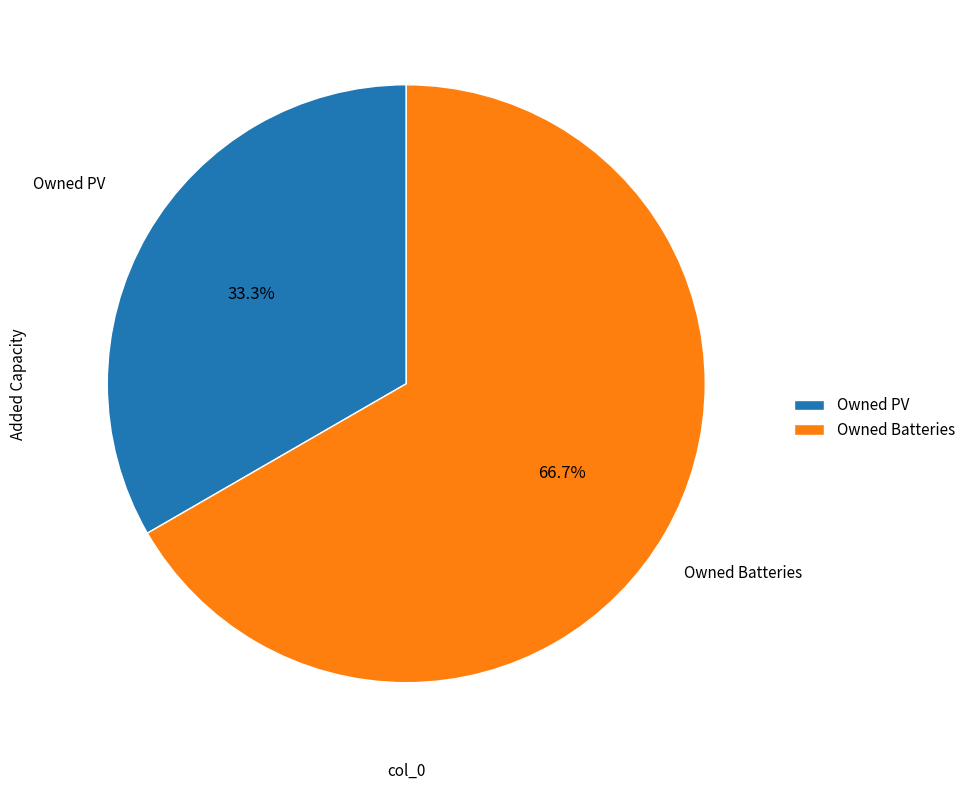

Which has a higher value, Owned PV or Owned Batteries?

Owned Batteries